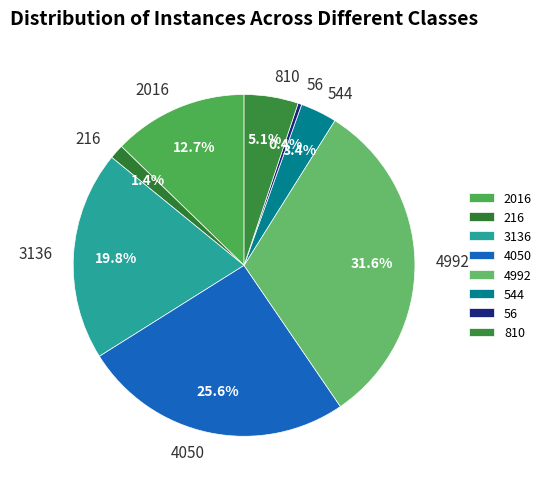

The 810 slice represents 5% of the pie. True or false?

True